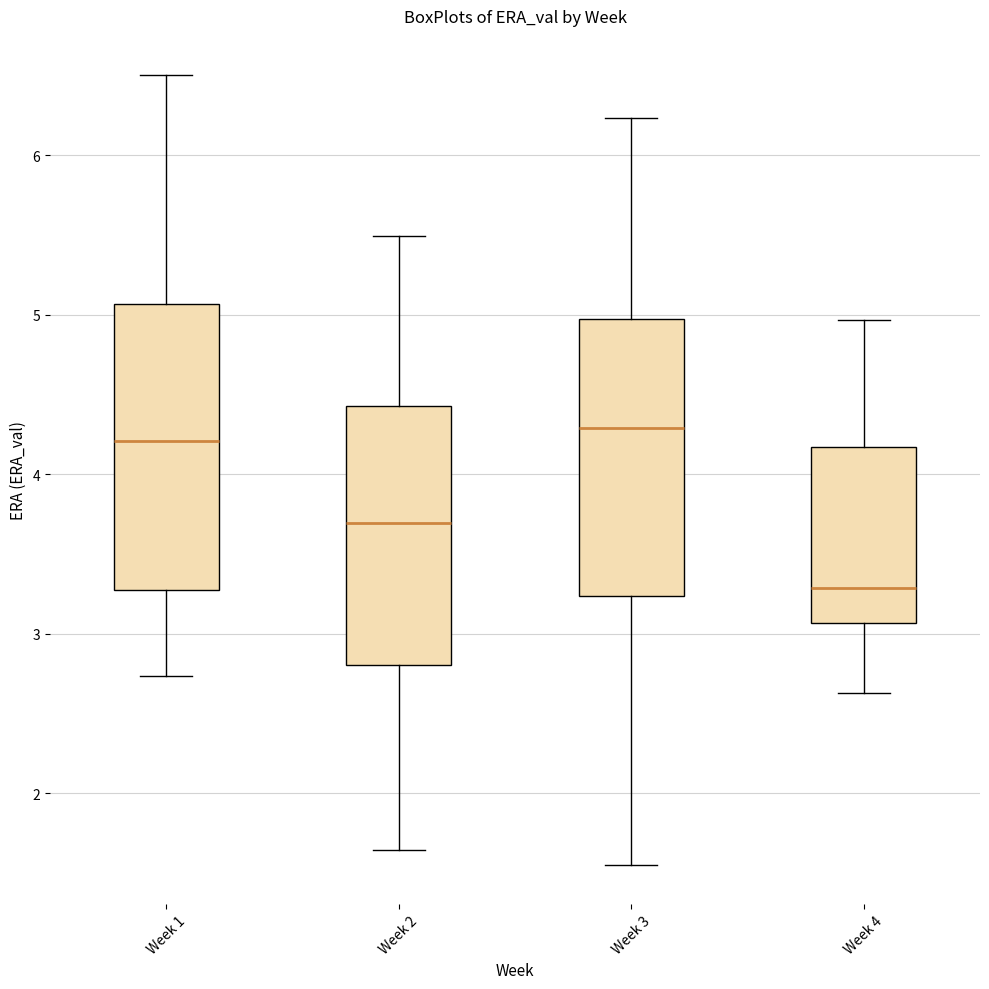

Reading left to right, transcribe this box plot: for each box, give where its median line is, the range the box spans, and where its two whiskers end, as read against the y-axis. The values are not printed on the chart, so give them approximately, as read against the axis.

Week 1: median 4.2, box 3.3 to 5.1, whiskers 2.7 to 6.5
Week 2: median 3.7, box 2.8 to 4.4, whiskers 1.6 to 5.5
Week 3: median 4.3, box 3.2 to 5.0, whiskers 1.6 to 6.2
Week 4: median 3.3, box 3.1 to 4.2, whiskers 2.6 to 5.0